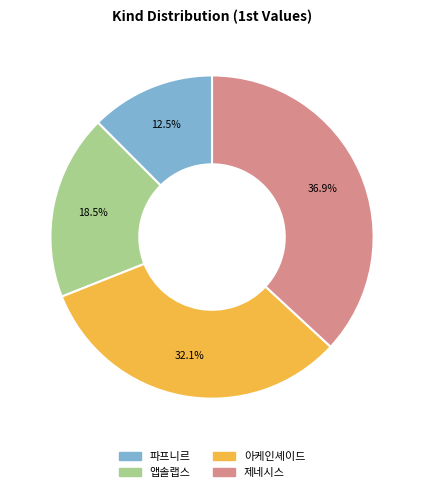

Is there a majority slice in this chart?

No